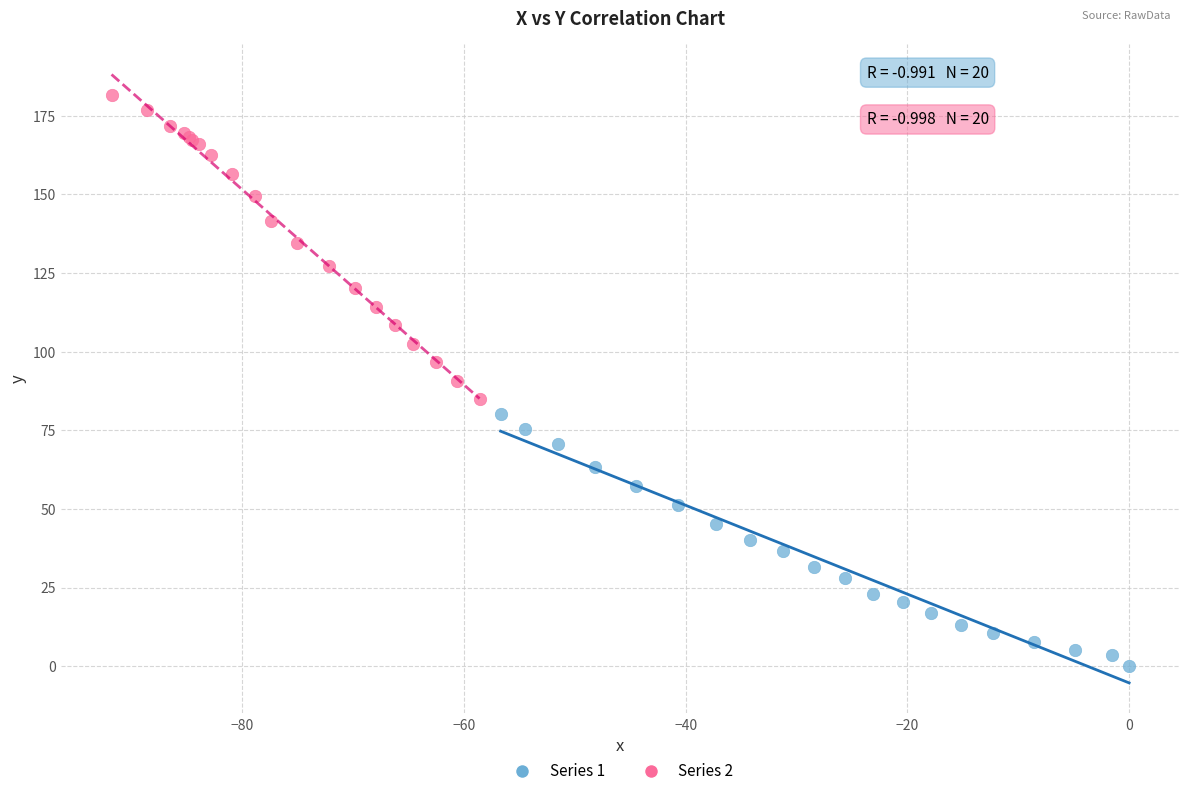

Which series contains the lowest Y value?

Series 1